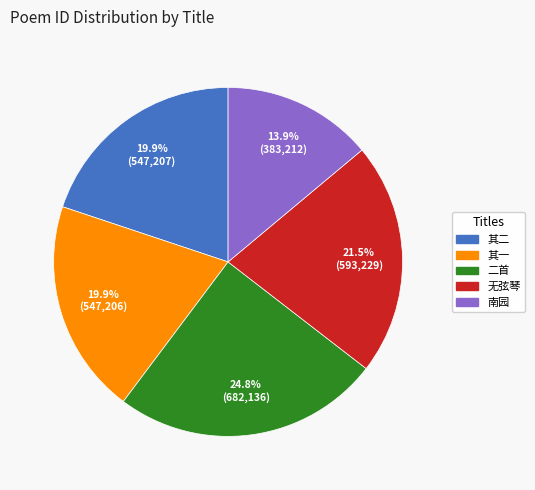

Is there a majority slice in this chart?

No